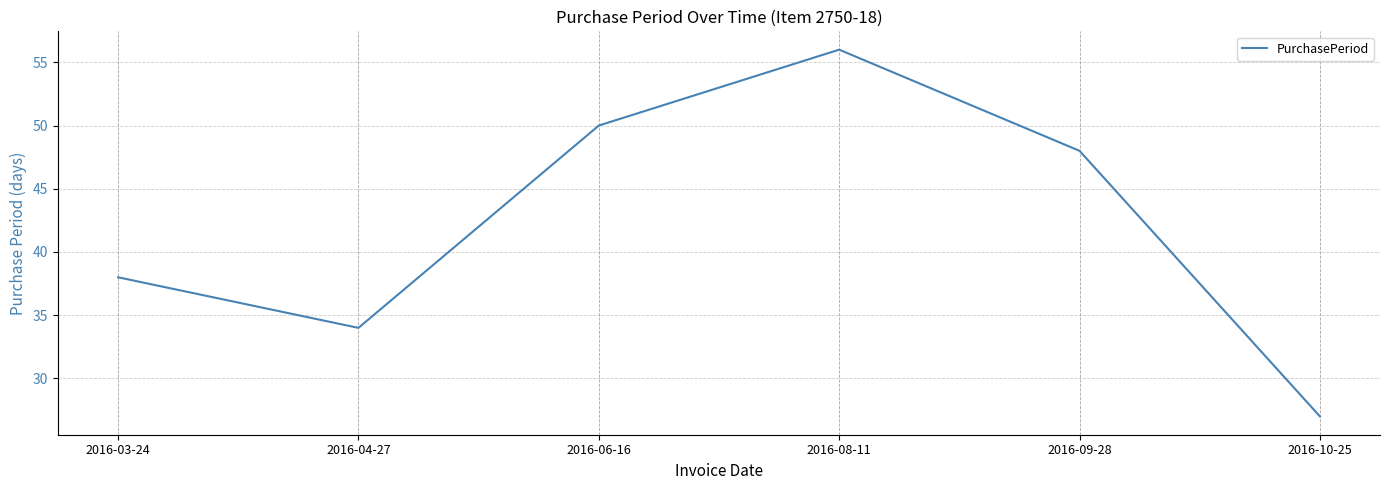

Where does the data first go above 48?

2016-06-16